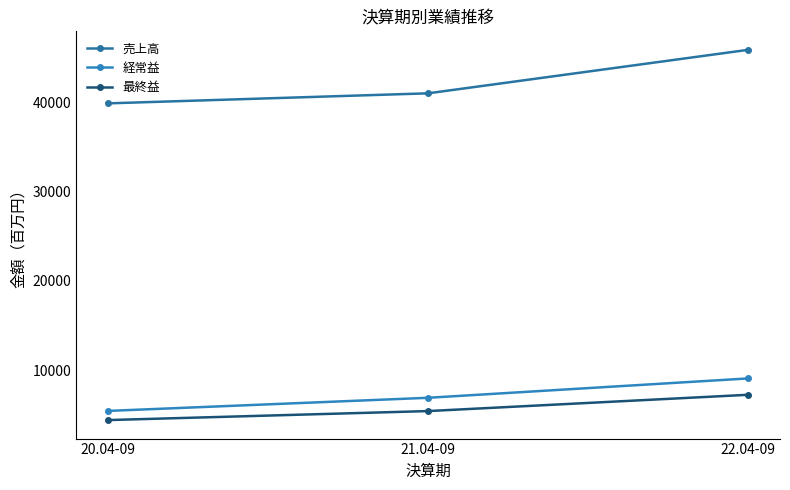

Which category has the highest value in the 最終益 series?

22.04-09